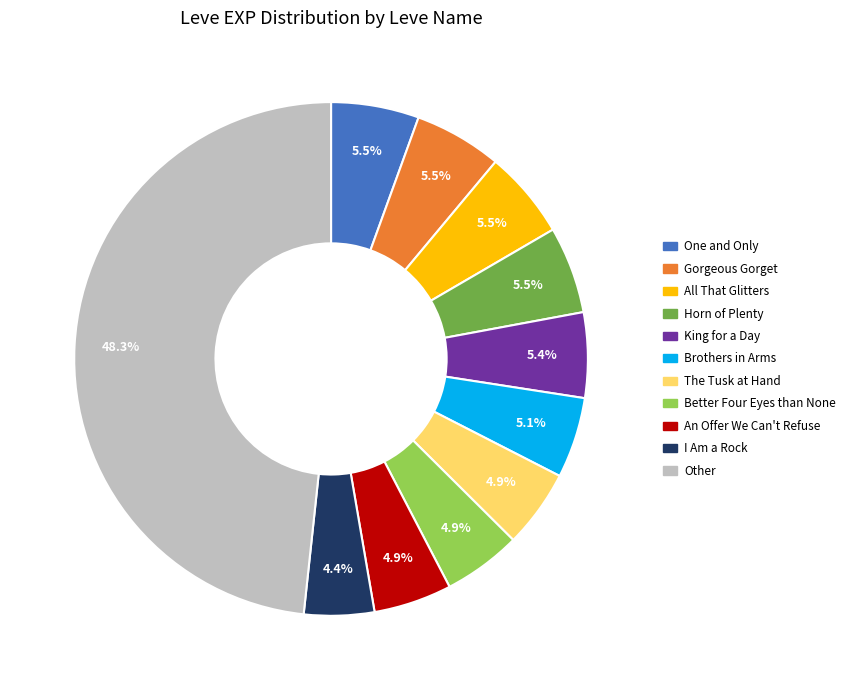

Between The Tusk at Hand and All That Glitters, which is larger?

All That Glitters